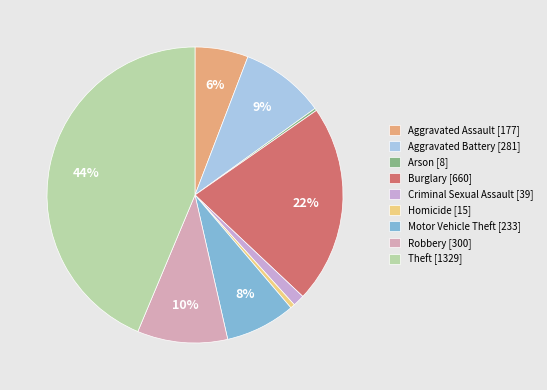

To the nearest percent, what portion does Robbery represent?

10%